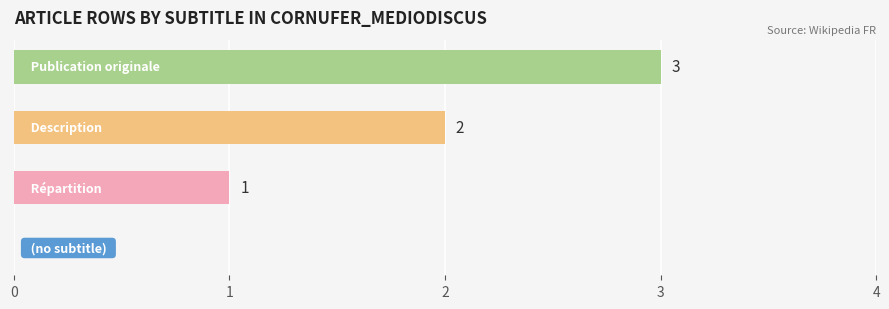

How many series are shown in this chart?

1